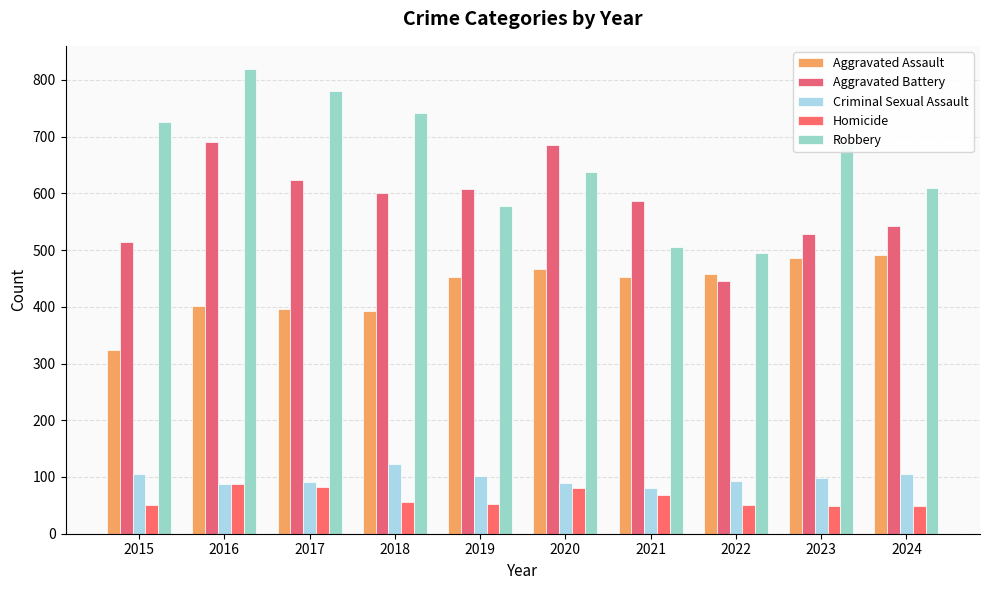

What is the difference between the Aggravated Assault values at 2023 and 2019?

34